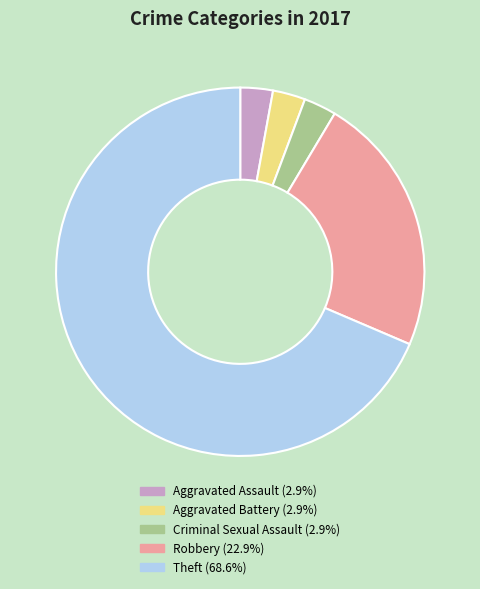

Between Aggravated Assault and Robbery, which is larger?

Robbery